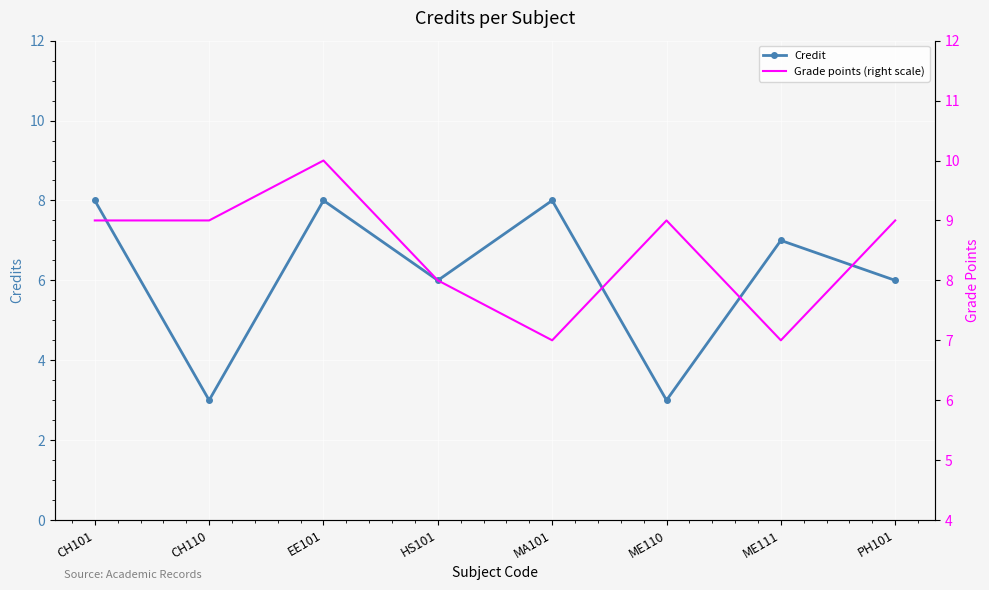

What is the total value across all series at CH110?

12